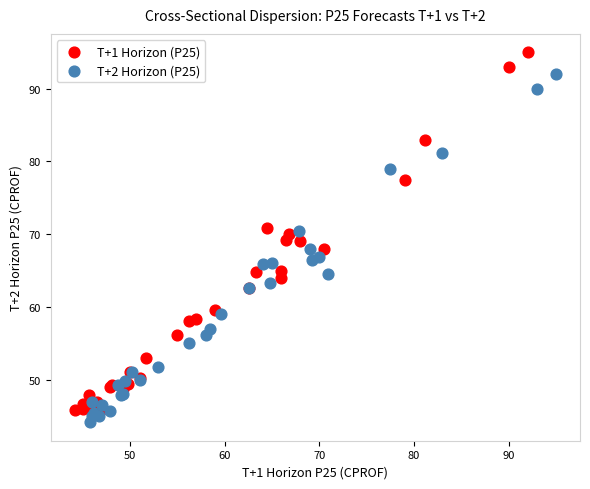

Which series reaches the minimum Y coordinate?

T+2 Horizon (P25)